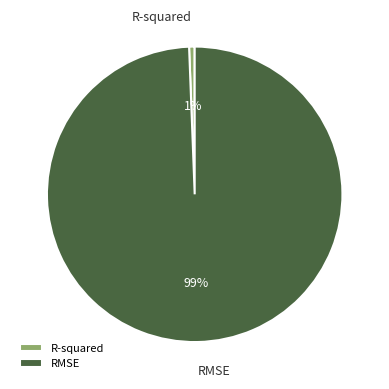

Does RMSE account for over 50% of the chart?

Yes